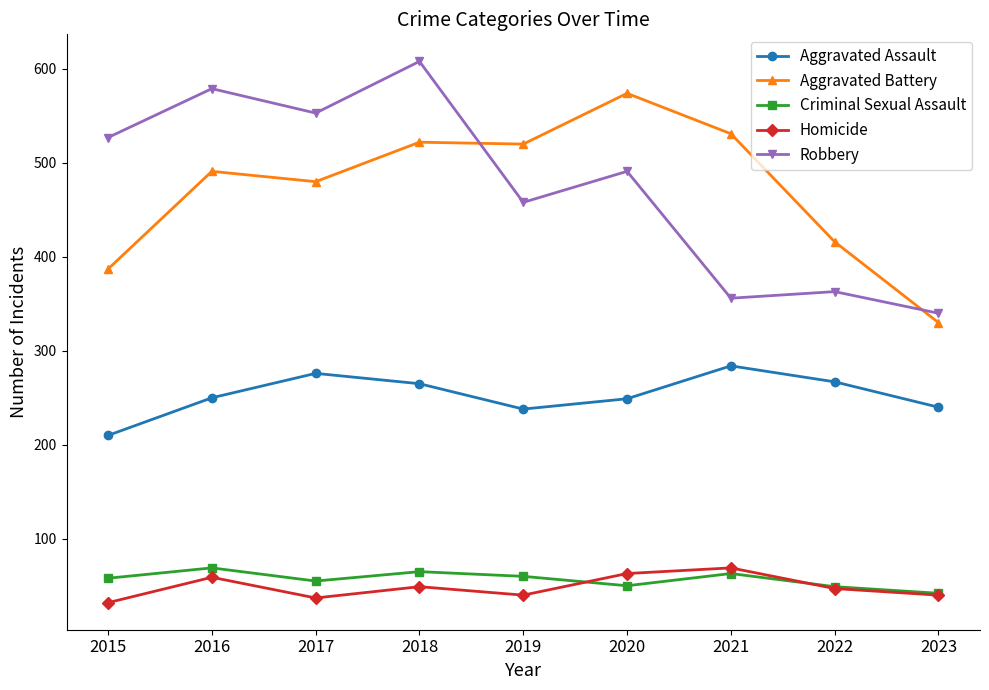

What is the maximum value shown in the chart?

608